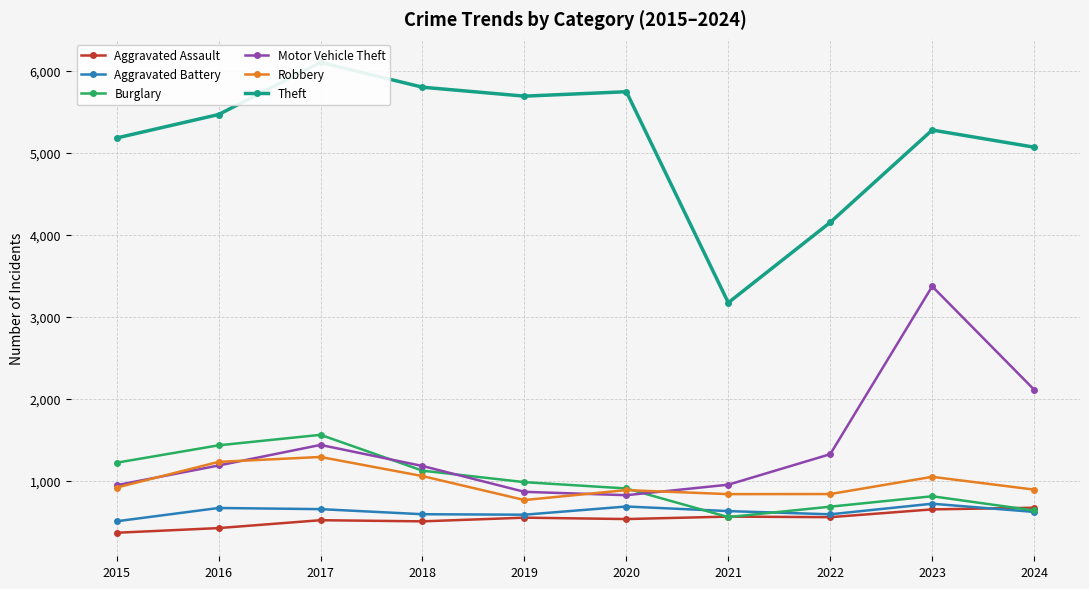

How many values in the Robbery series exceed 919?

4